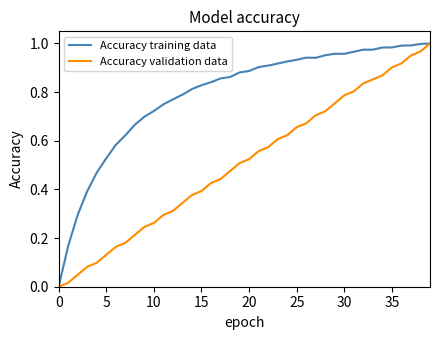

Rank the series by their average value, from lowest to highest.

Accuracy validation data, Accuracy training data